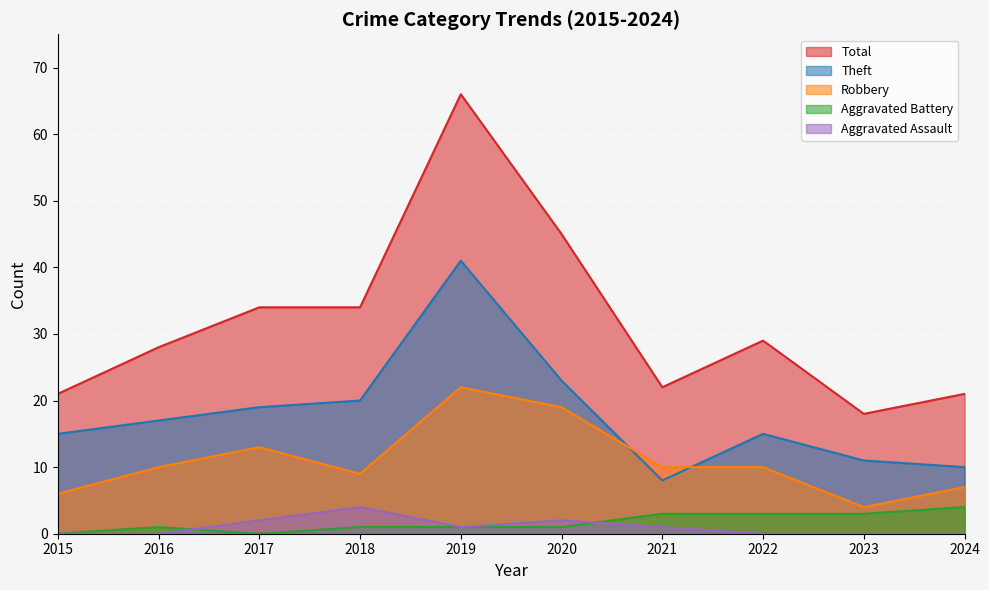

What are all the series names shown in the legend?

Total, Theft, Robbery, Aggravated Battery, Aggravated Assault